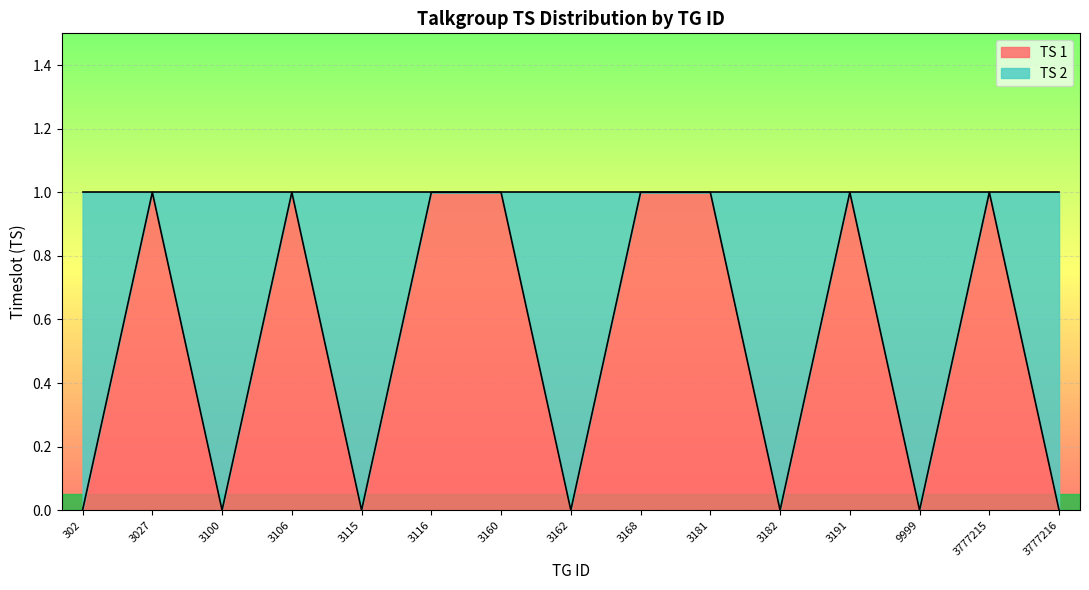

Is it true that TS 1 equals 1 at 3168?

True